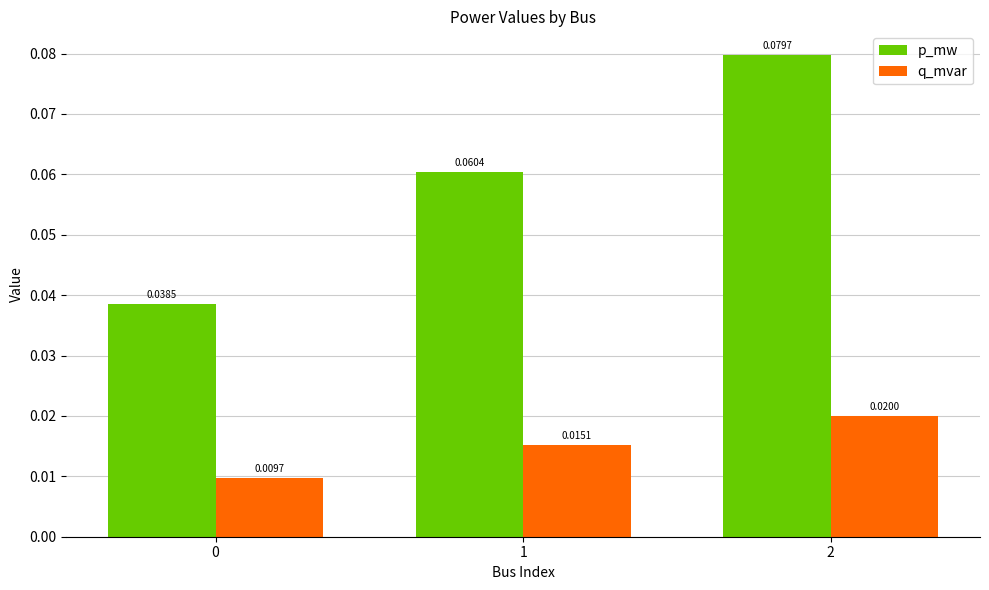

At 0, list the series in order from smallest to largest.

q_mvar, p_mw